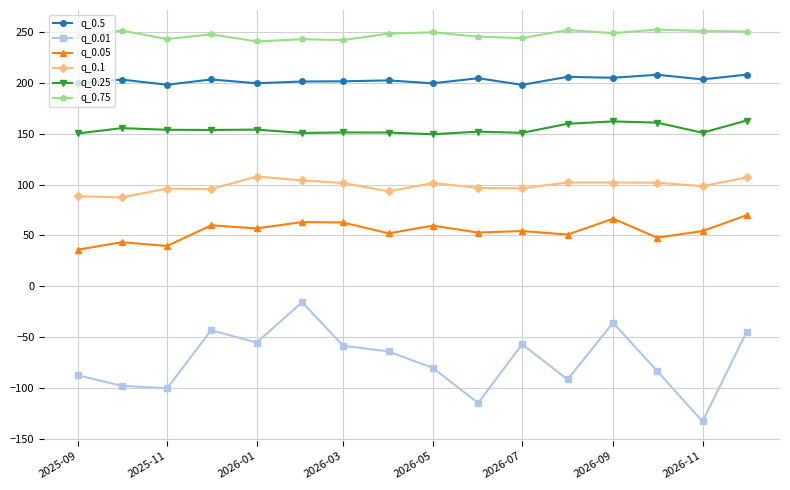

Which series has the largest total across all categories?

q_0.75